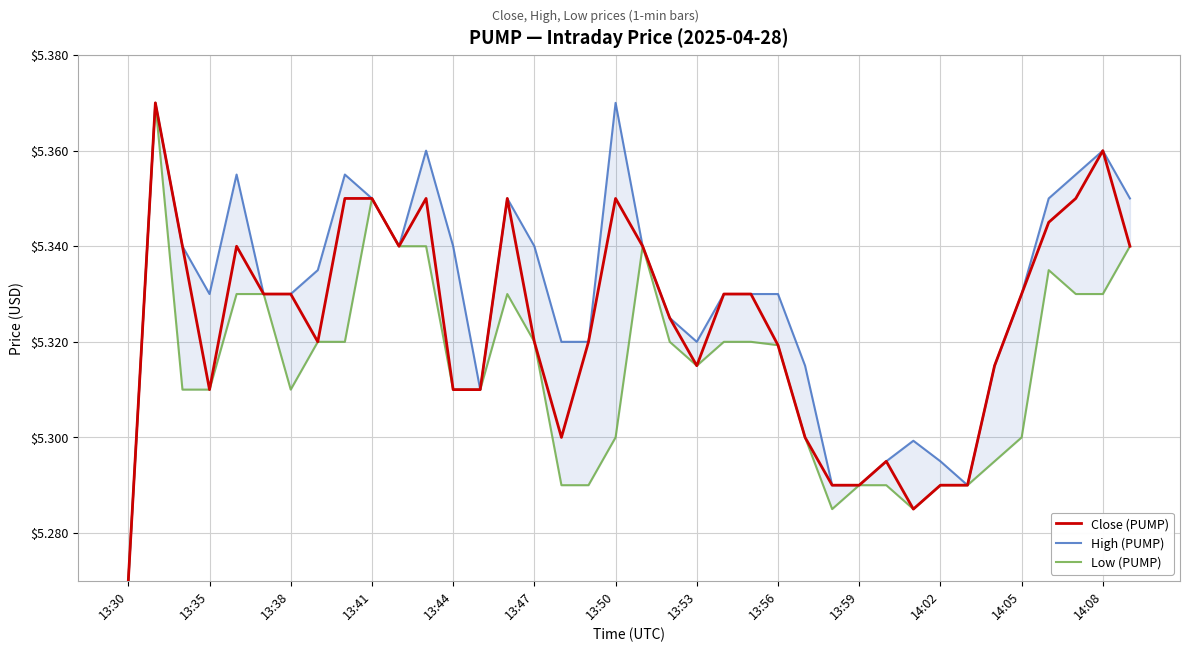

Is this an area chart (filled region under the line)?

No